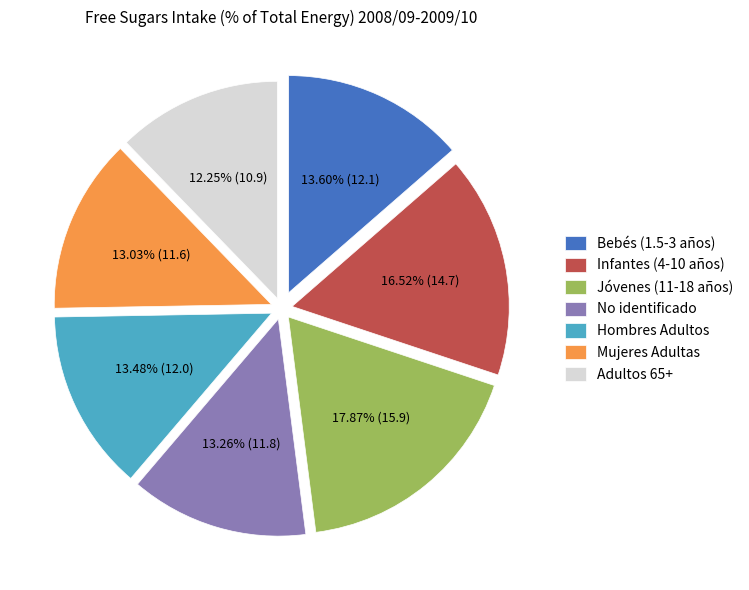

Between Jóvenes (11-18 años) and Infantes (4-10 años), which is larger?

Jóvenes (11-18 años)